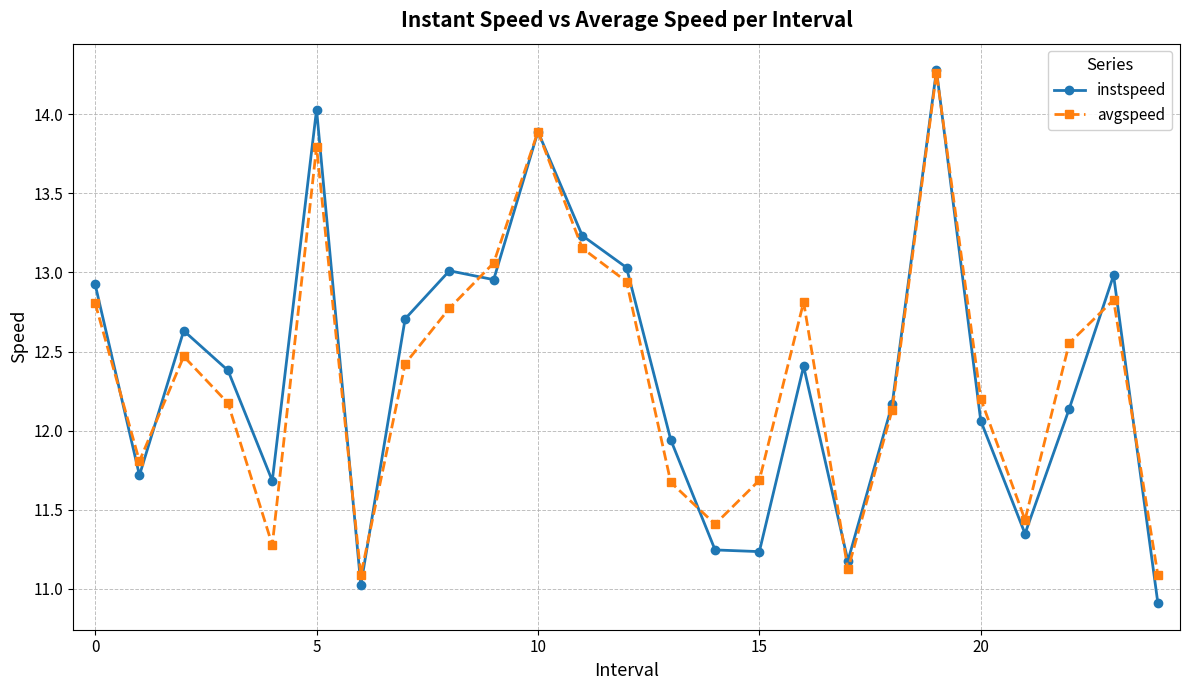

True or false: instspeed and avgspeed intersect in this chart.

True